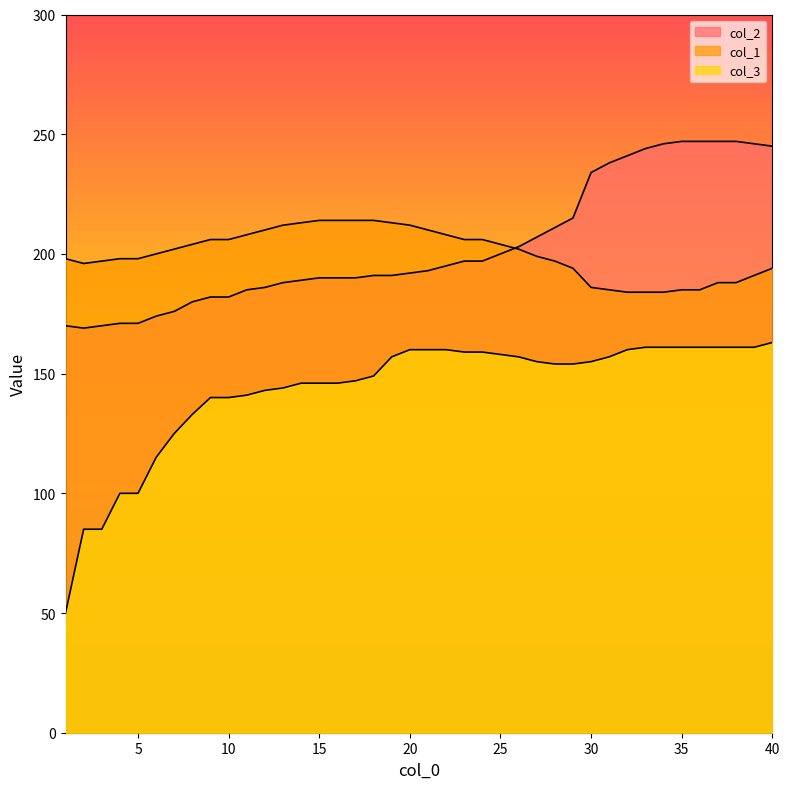

The col_1 series shows 72 at 1. True or false?

False